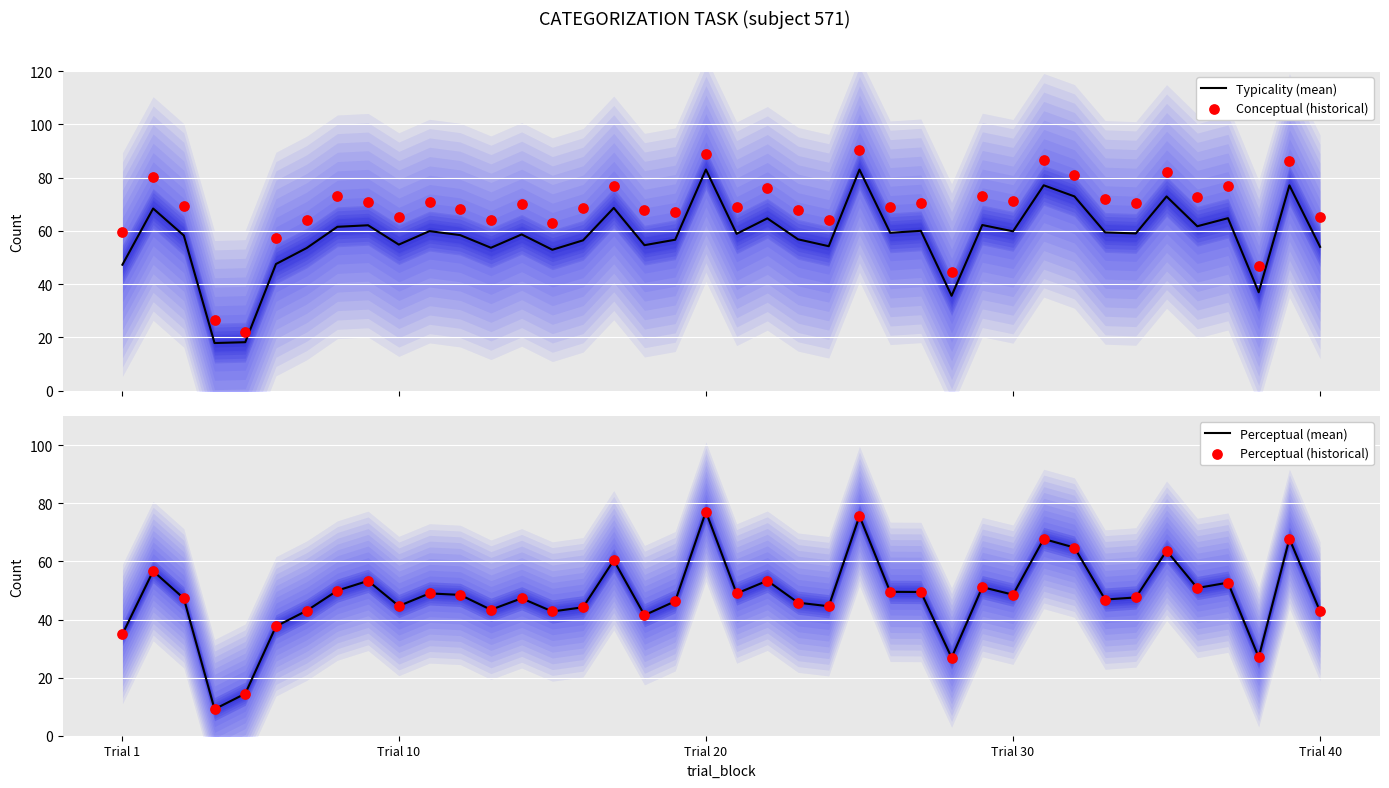

Which series has the largest total across all categories?

Conceptual (historical)